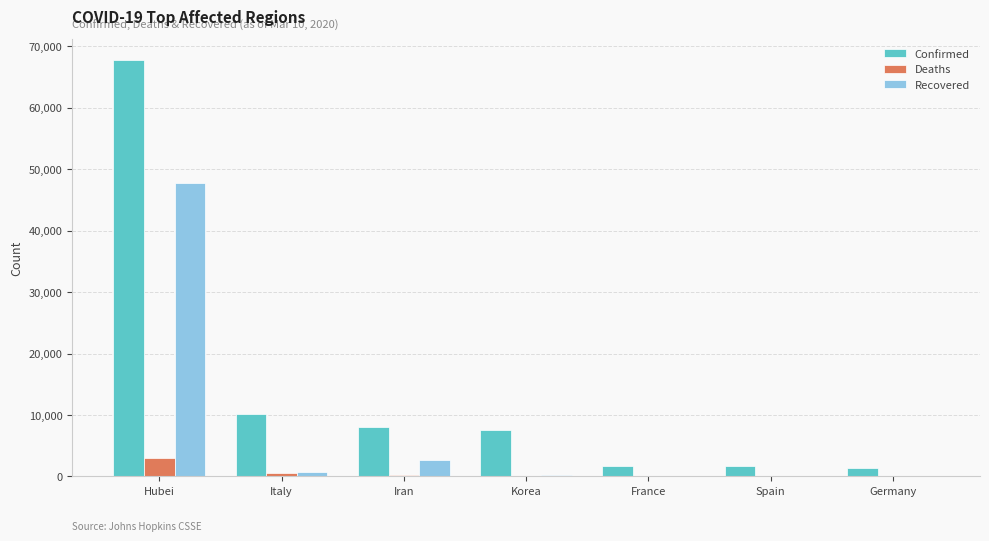

What is the sum of all Recovered values?

51507